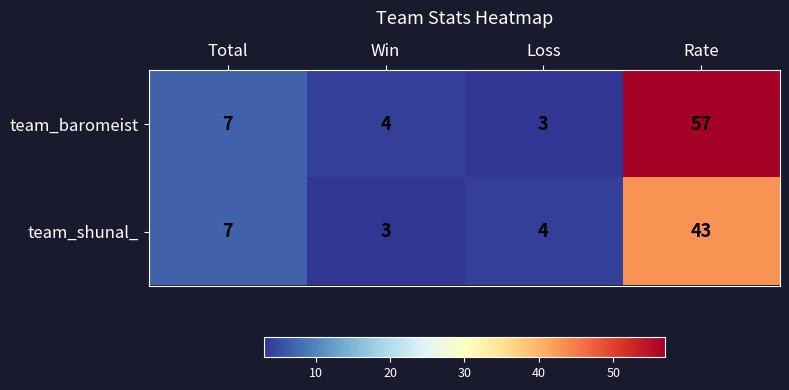

Reading left to right, transcribe all the data shown in this chart.

team_baromeist: Total=7	Win=4	Loss=3	Rate=57
team_shunal_: Total=7	Win=3	Loss=4	Rate=43